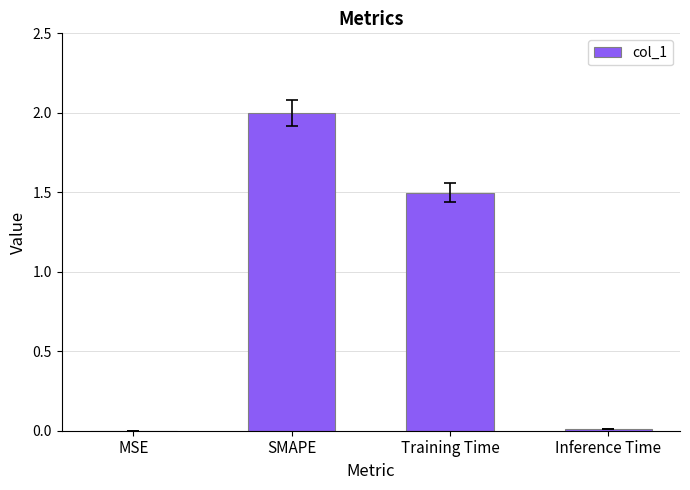

The chart shows a value of 1.5 at Training Time. True or false?

True